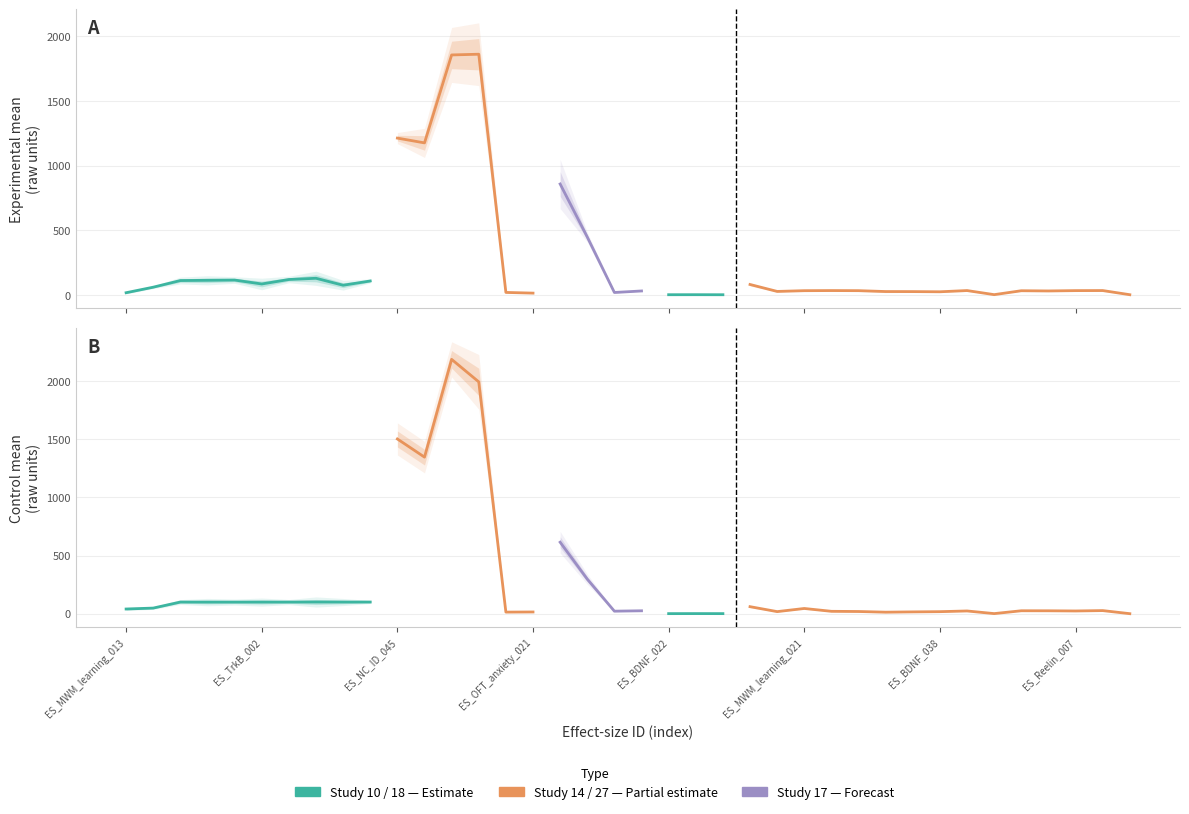

How many interior local peaks does the con_se series have?

12